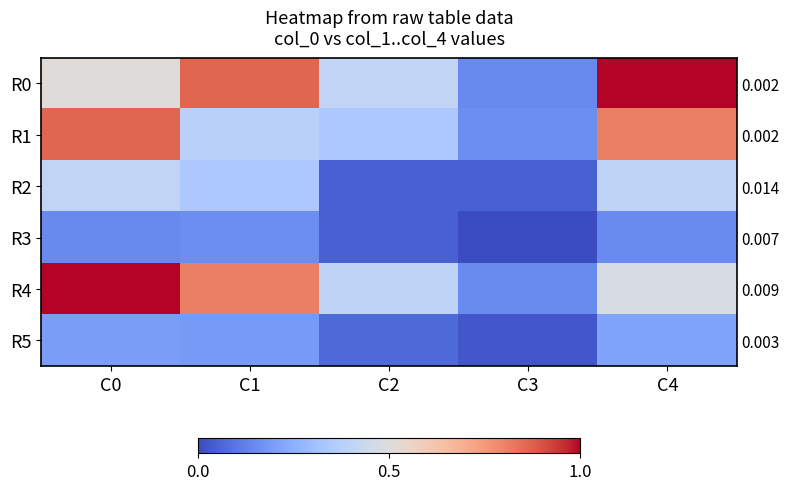

Rank the series at C4 from lowest to highest value.

R3, R5, R2, R4, R1, R0